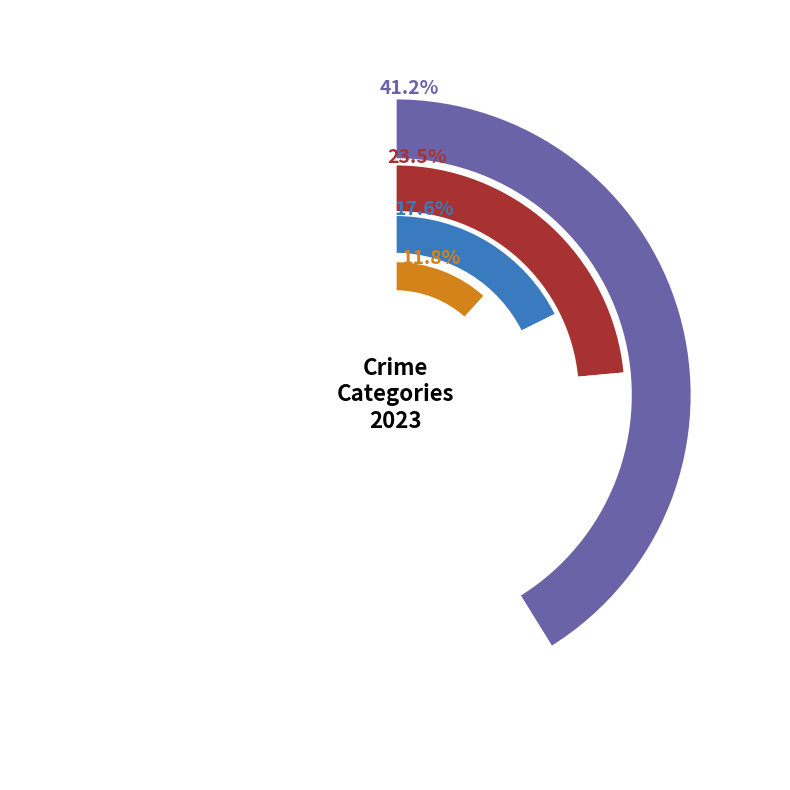

To the nearest percent, what portion does Aggravated Assault represent?

12%